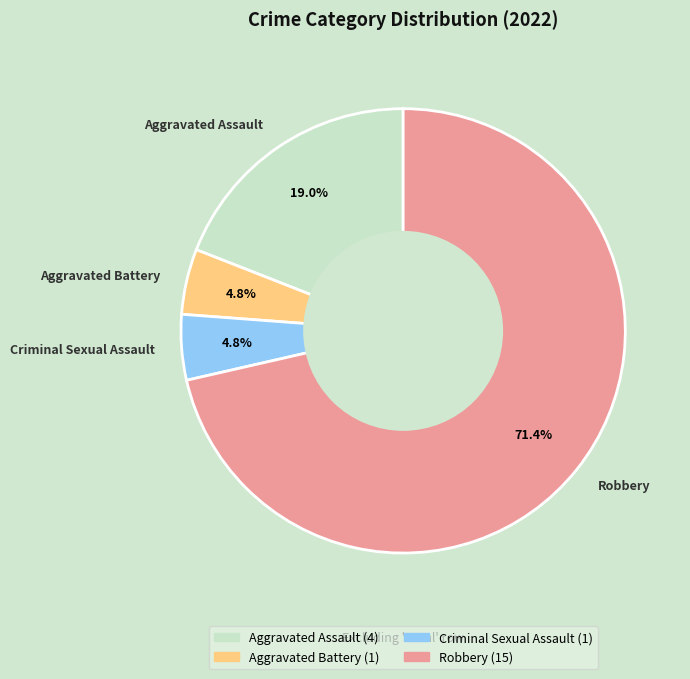

Which category has the biggest portion of the pie?

Robbery